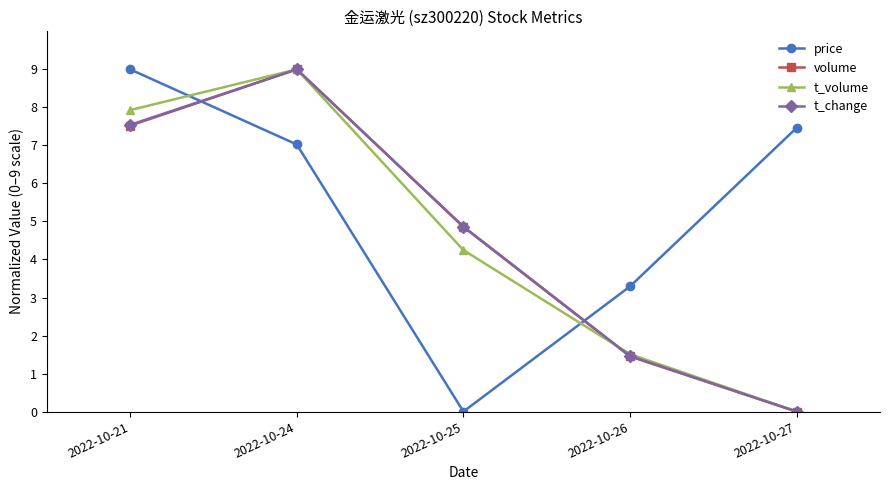

How many categories are shown in the chart?

5